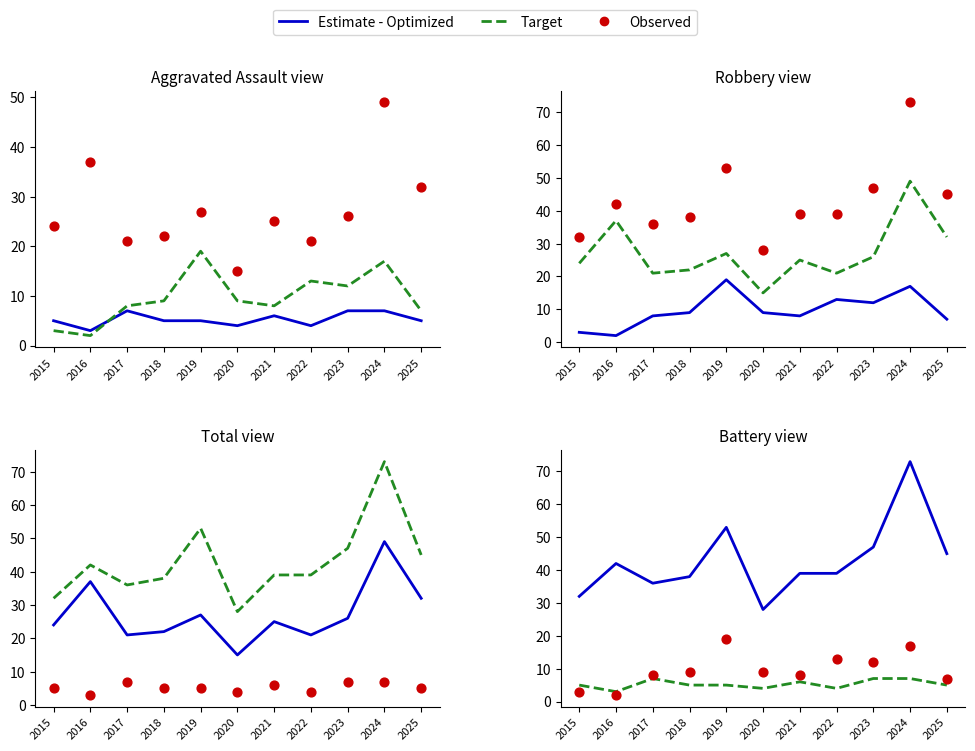

Which series reaches the maximum Y coordinate?

Estimate - Optimized